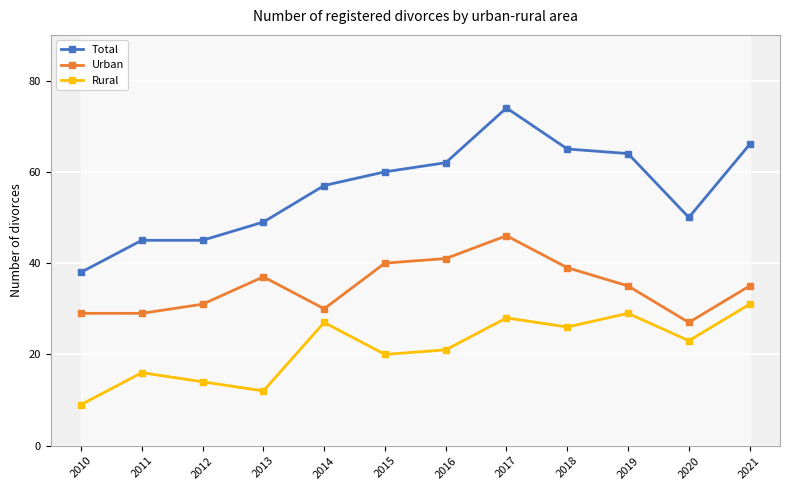

How many lines are shown in the chart?

3